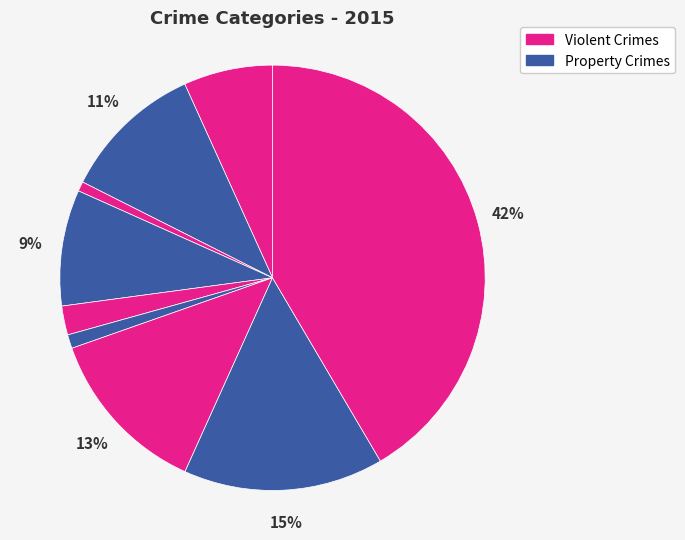

How many segments does this pie chart have?

9